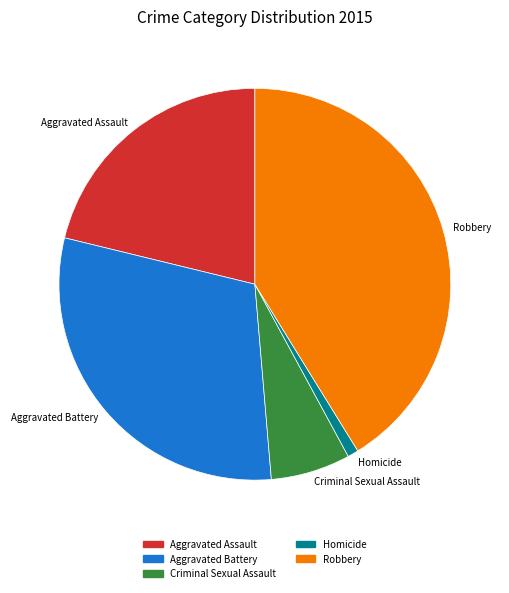

Combined, do Aggravated Assault and Criminal Sexual Assault account for over 50%?

No